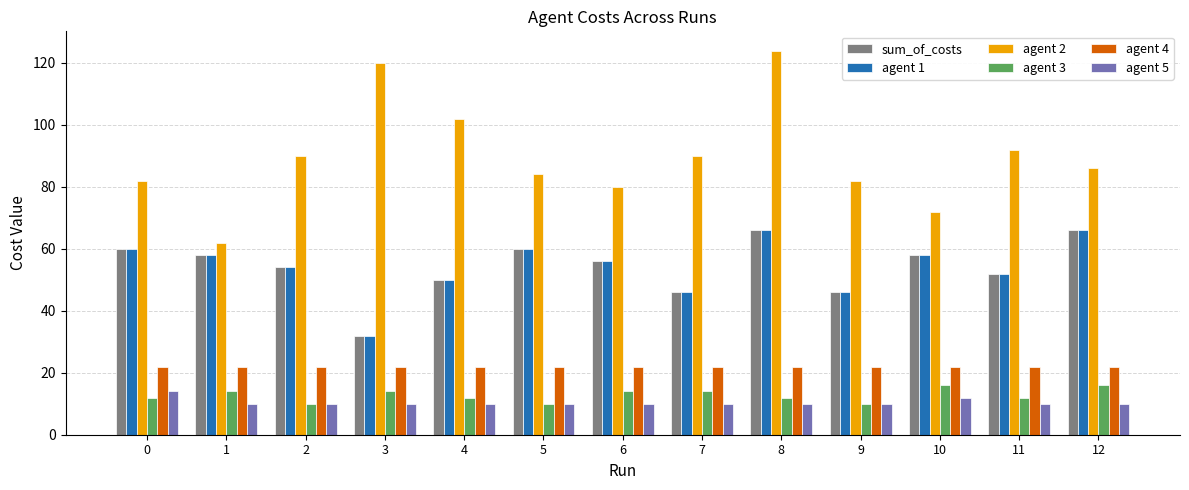

What are all the series names shown in the legend?

sum_of_costs, agent 1, agent 2, agent 3, agent 4, agent 5